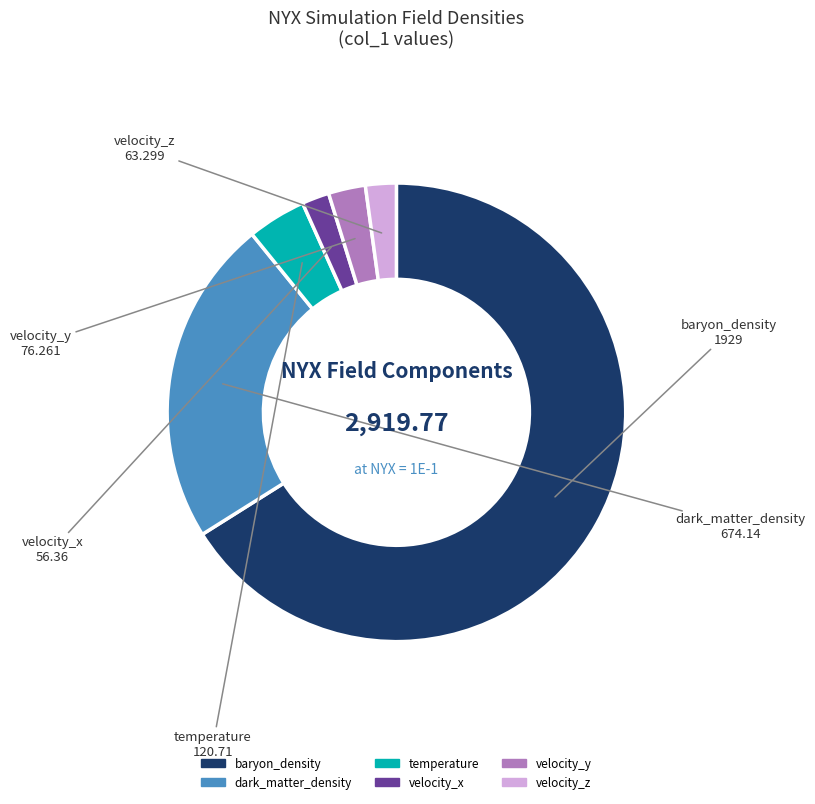

Is the sum of temperature and velocity_z greater than half?

No